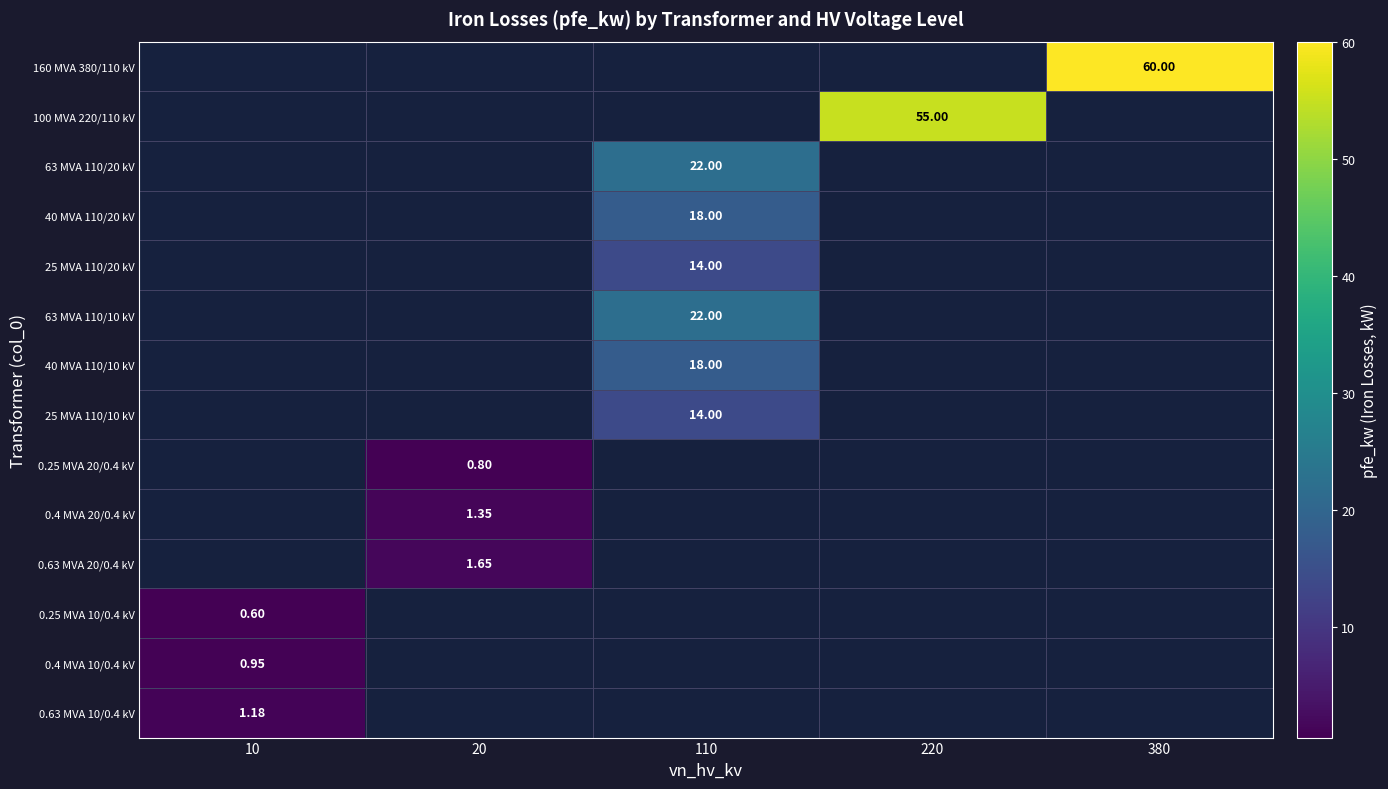

At 10, list the series in order from smallest to largest.

160 MVA 380/110 kV, 100 MVA 220/110 kV, 63 MVA 110/20 kV, 40 MVA 110/20 kV, 25 MVA 110/20 kV, 63 MVA 110/10 kV, 40 MVA 110/10 kV, 25 MVA 110/10 kV, 0.25 MVA 20/0.4 kV, 0.4 MVA 20/0.4 kV, 0.63 MVA 20/0.4 kV, 0.25 MVA 10/0.4 kV, 0.4 MVA 10/0.4 kV, 0.63 MVA 10/0.4 kV